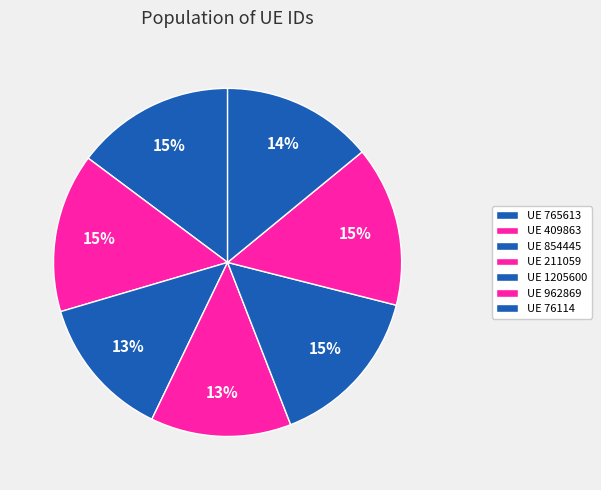

Count the number of slices in the pie.

7